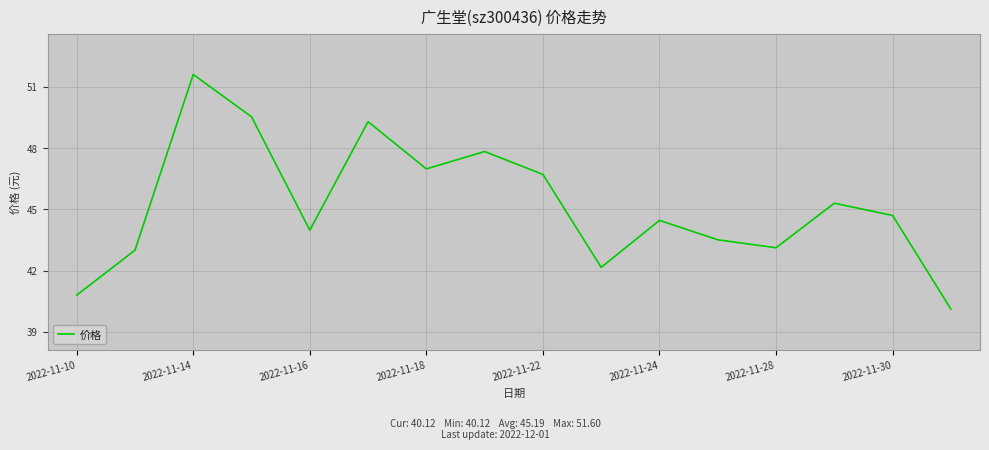

What is the maximum value shown in the chart?

51.6